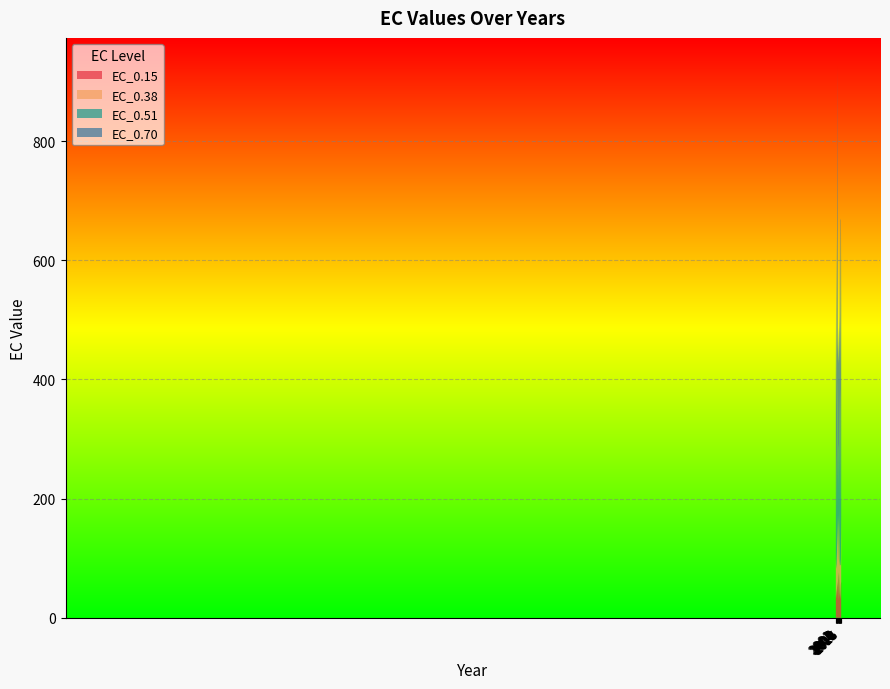

Reading left to right, what are all the values shown in this chart?

EC_0.15: 2001=29.3	2002=49.4	2003=42.9	2004=32.2	2005=60.8	2006=50.8	2007=68.9	2008=76.8	2009=30.9	2010=42.5	2011=75.8	2012=30.7	2013=40.0	2014=55.4	2015=60.3
EC_0.38: 2001=60.9	2002=62.5	2003=39.3	2004=58.4	2005=112.4	2006=67.7	2007=103.5	2008=69.7	2009=68.3	2010=44.0	2011=105.6	2012=67.5	2013=48.5	2014=32.7	2015=110.6
EC_0.51: 2001=96.4	2002=166.1	2003=89.3	2004=216.4	2005=232.1	2006=111.8	2007=109.4	2008=145.1	2009=120.9	2010=200.5	2011=143.6	2012=286.9	2013=250.4	2014=102.6	2015=196.6
EC_0.70: 2001=218.5	2002=363.0	2003=169.3	2004=330.6	2005=521.5	2006=233.7	2007=146.9	2008=195.7	2009=205.3	2010=189.1	2011=179.8	2012=284.4	2013=327.9	2014=221.8	2015=284.5